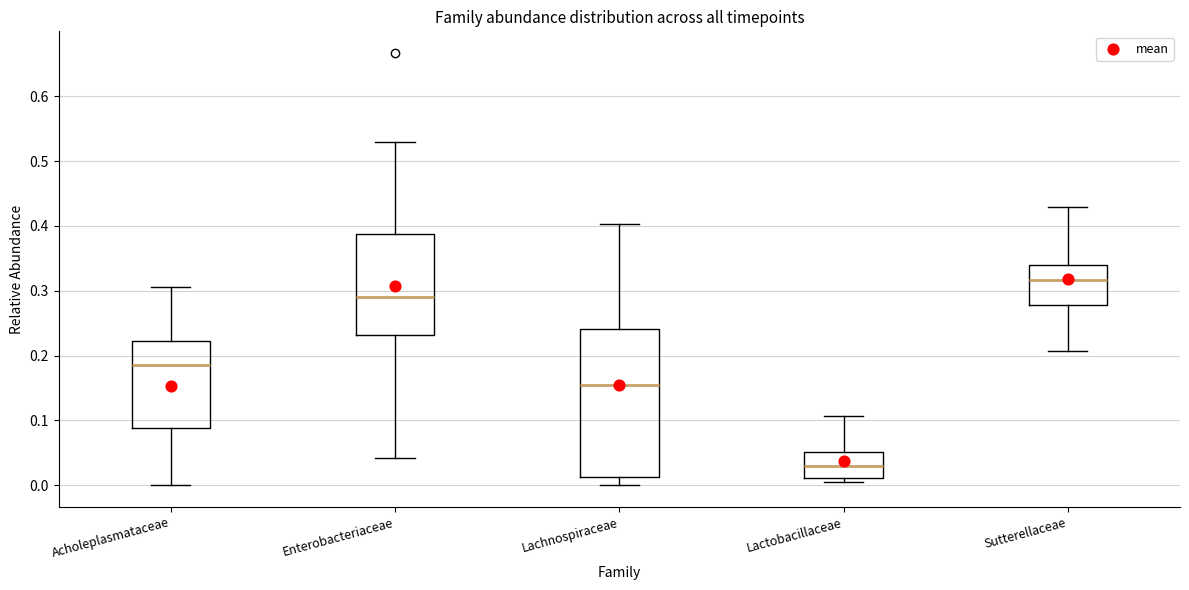

Where does the lower whisker of the box for Acholeplasmataceae end on the y-axis? The values are not printed on the chart, so give them approximately, as read against the axis.

0.00